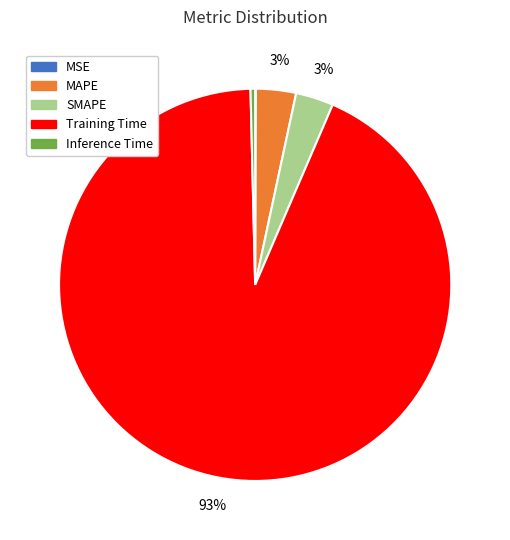

What percentage is the MAPE slice, to the nearest percent?

3%